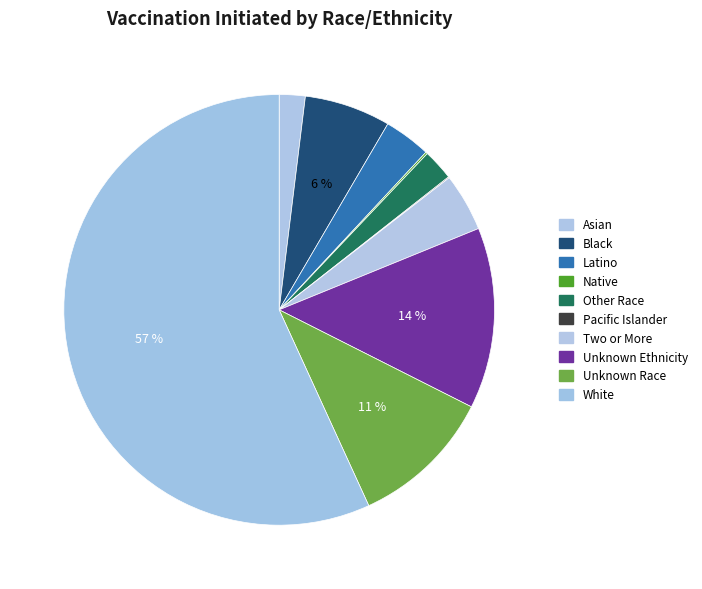

Rank the categories by value from highest to lowest.

White, Unknown Ethnicity, Unknown Race, Black, Two or More, Latino, Other Race, Asian, Native, Pacific Islander